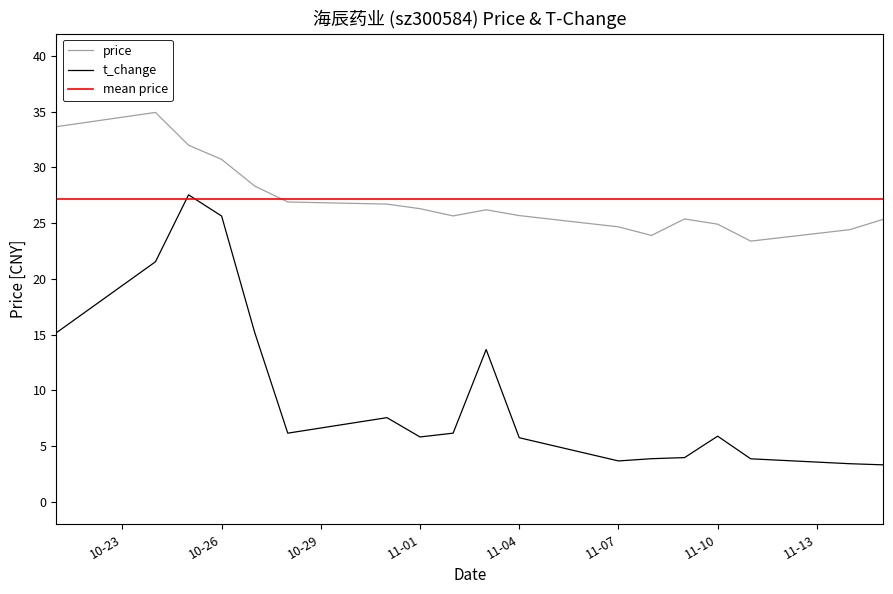

The value of t_change at 2022-10-27 is 3.4. True or false?

False